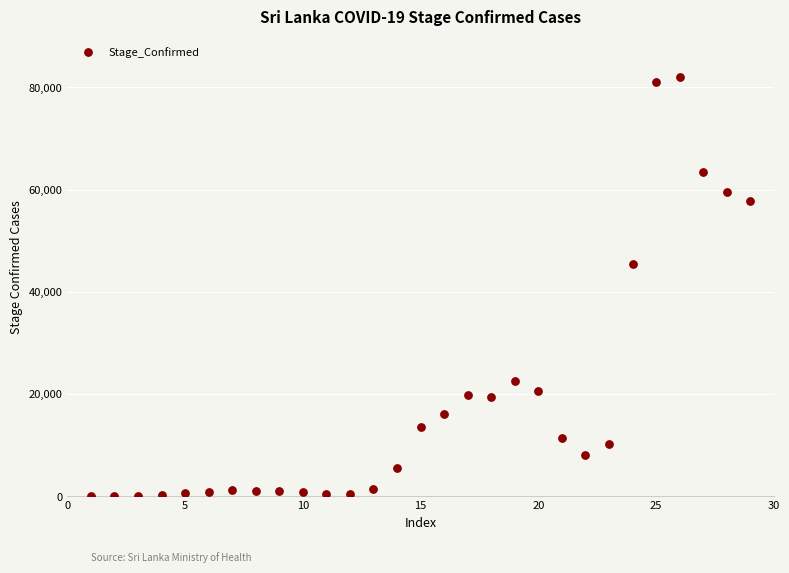

What is the range of X values (max minus min)?

28